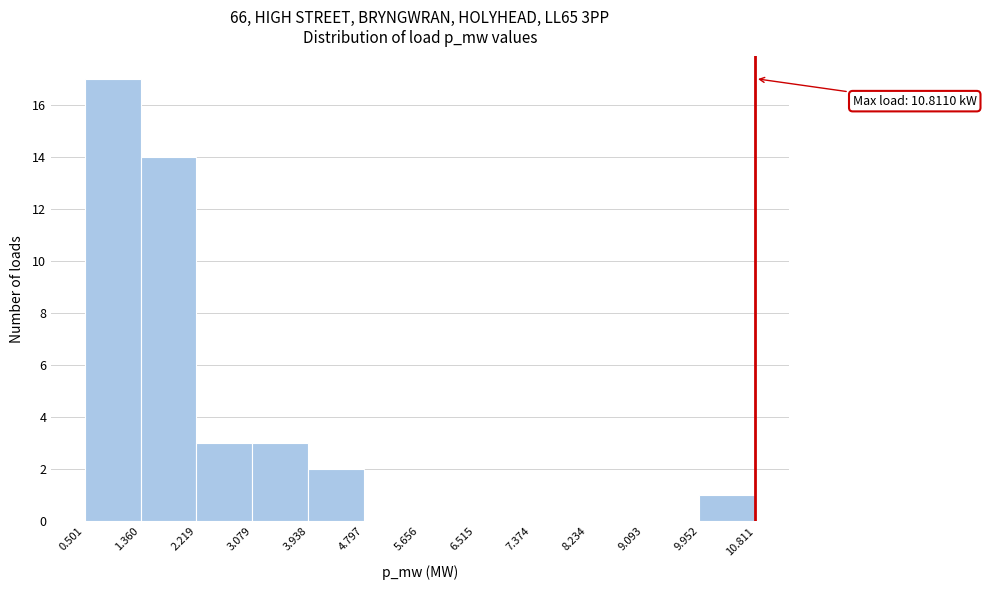

Which range on the x-axis has the tallest bar?

0.501 to 1.360